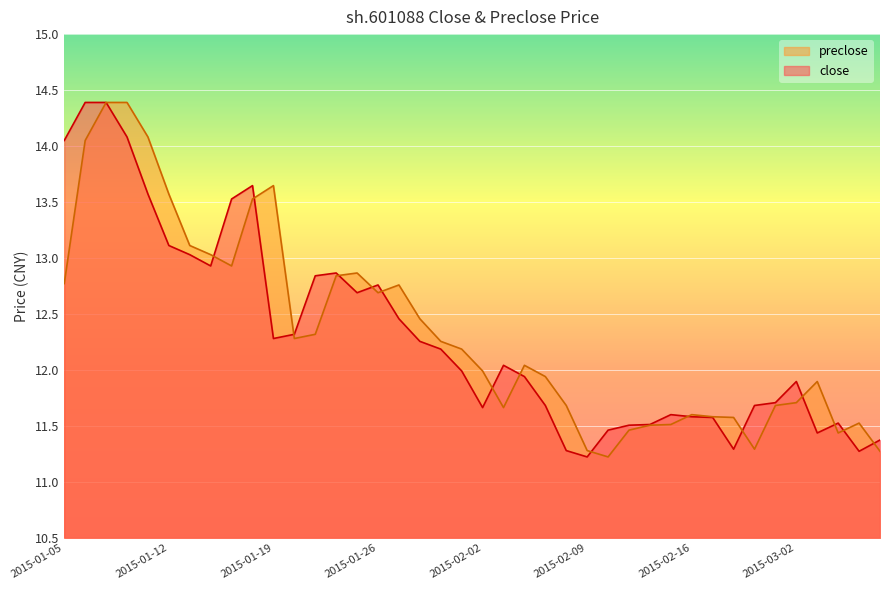

What is the difference between the highest and lowest values at 2015-01-14?

0.1